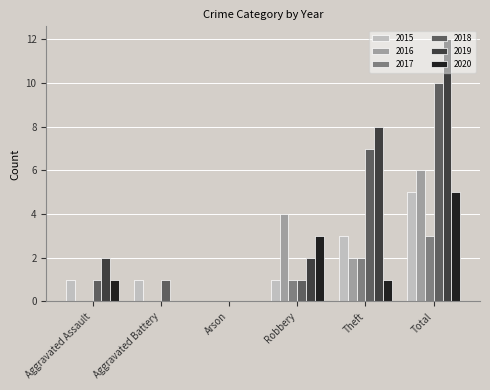

Are the bars horizontal?

No